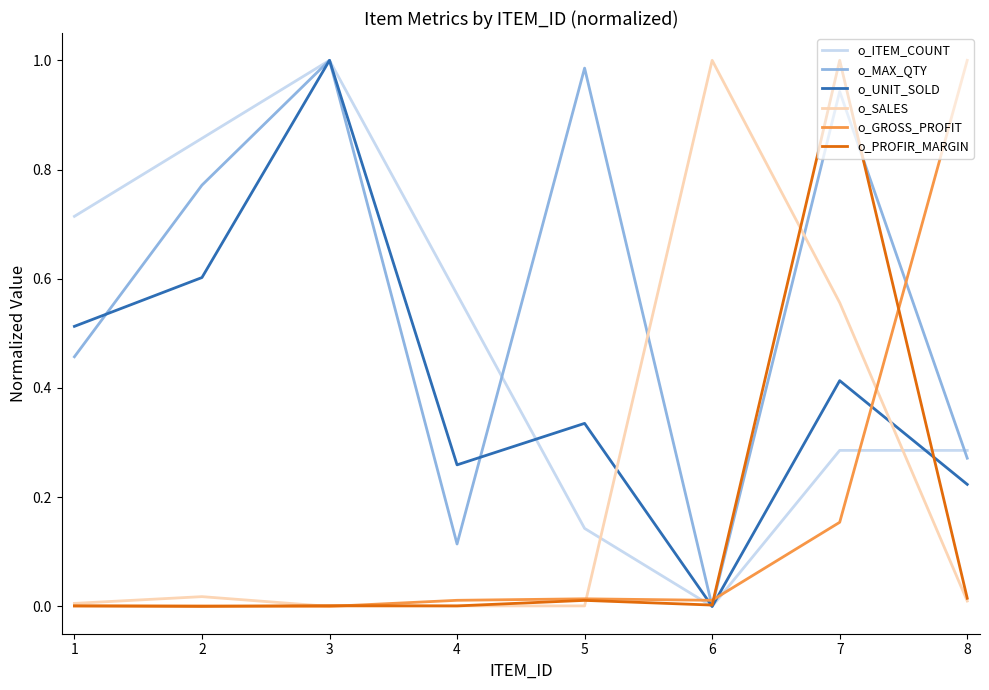

List the labels in order of o_UNIT_SOLD value, largest first.

3, 2, 1, 7, 5, 4, 8, 6